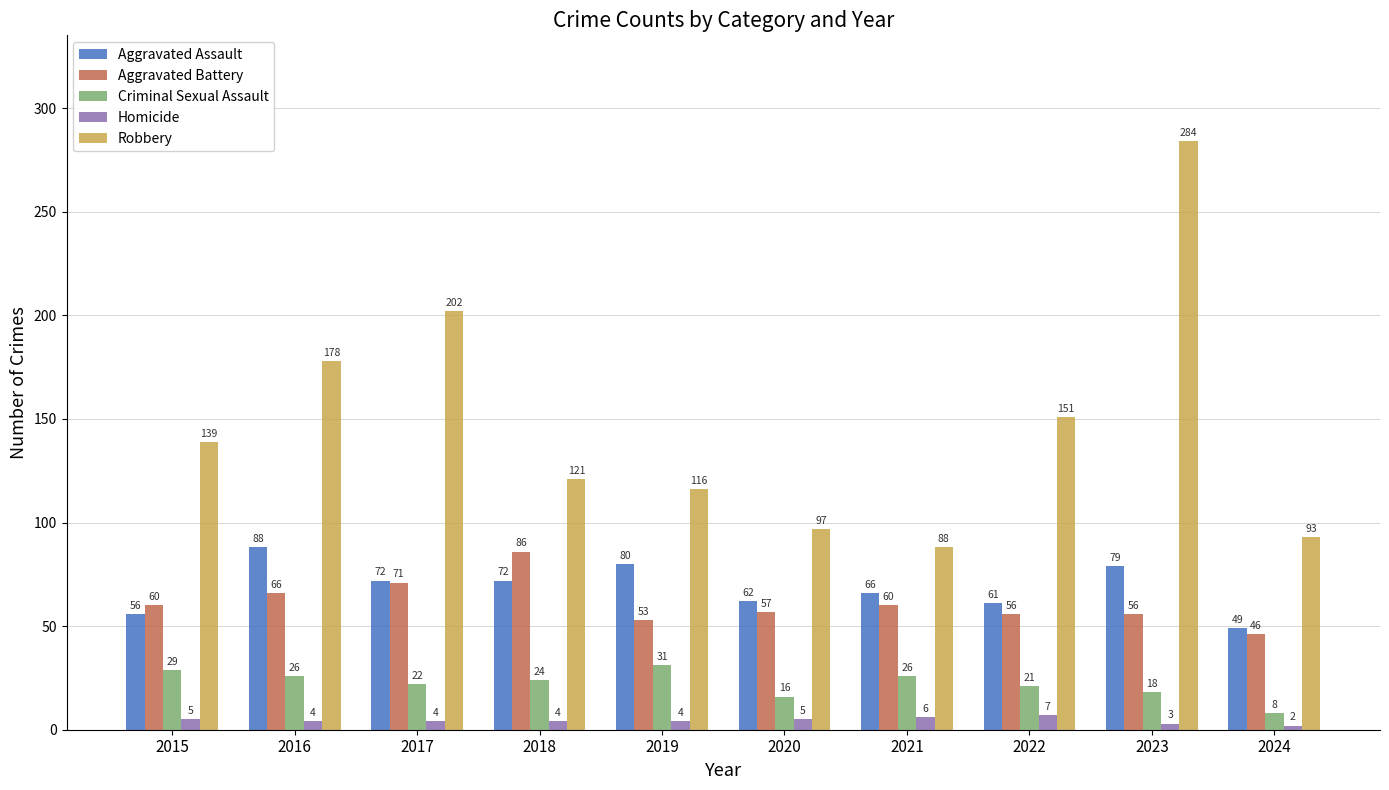

What value does the Robbery series have at 2017, to the nearest 10?

200